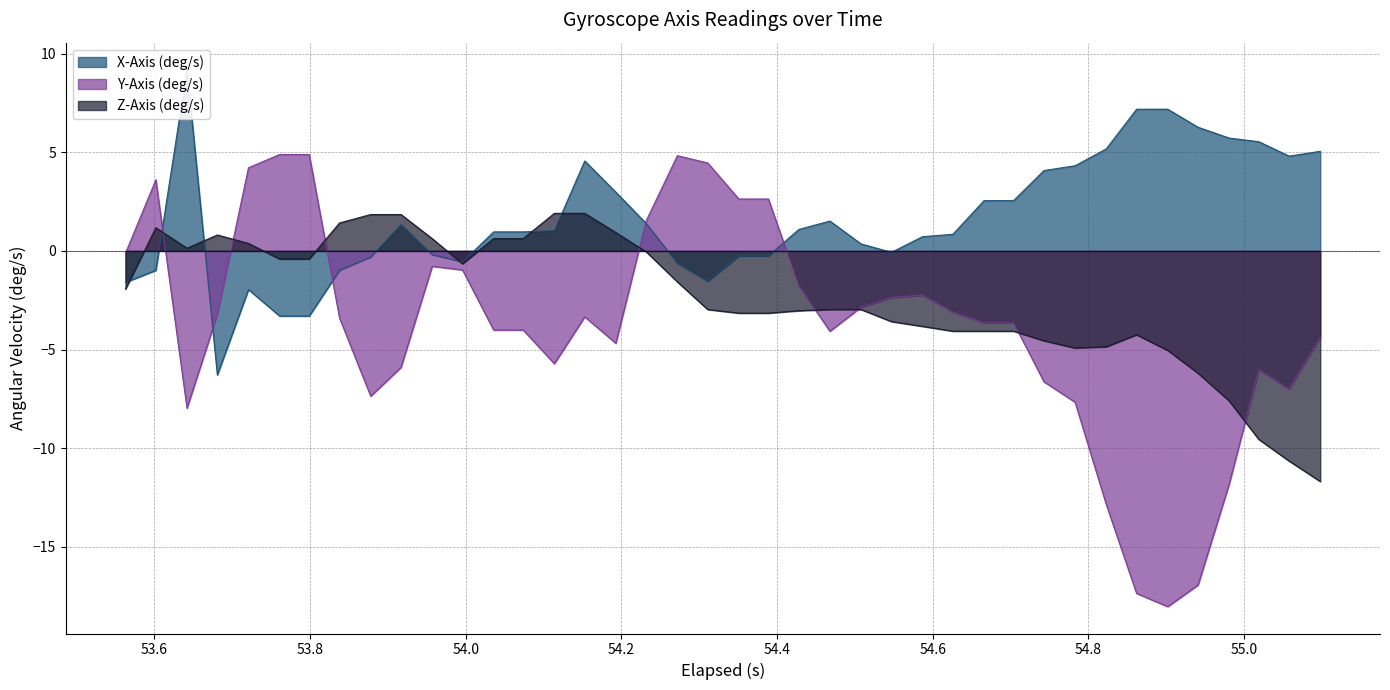

What is the difference between the highest and lowest values at 54.743?

10.7